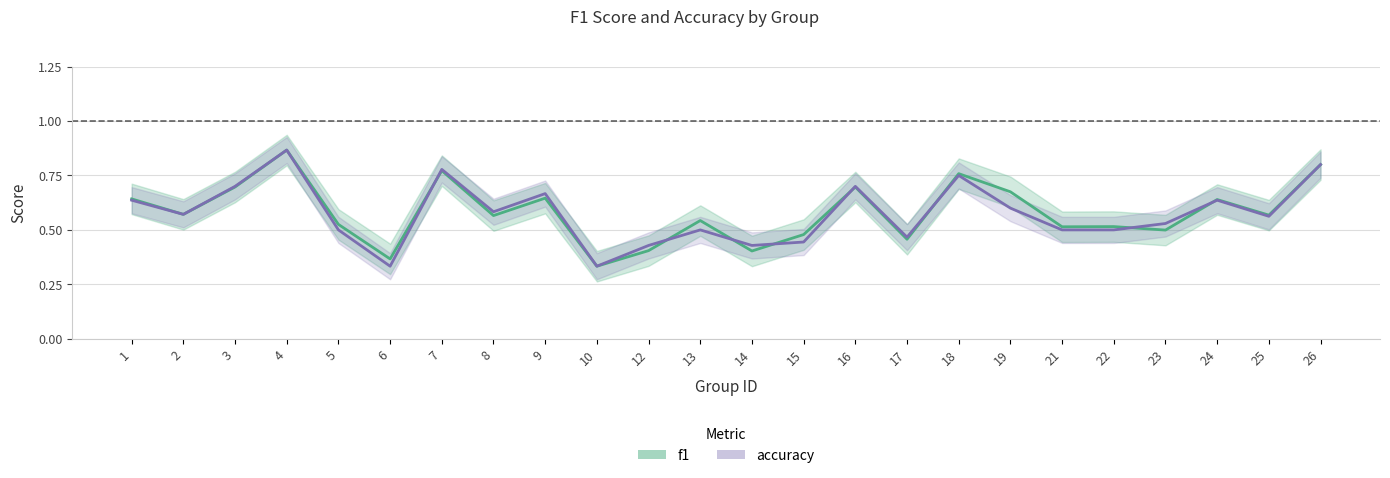

Rank the series at 19 from lowest to highest value.

accuracy, f1